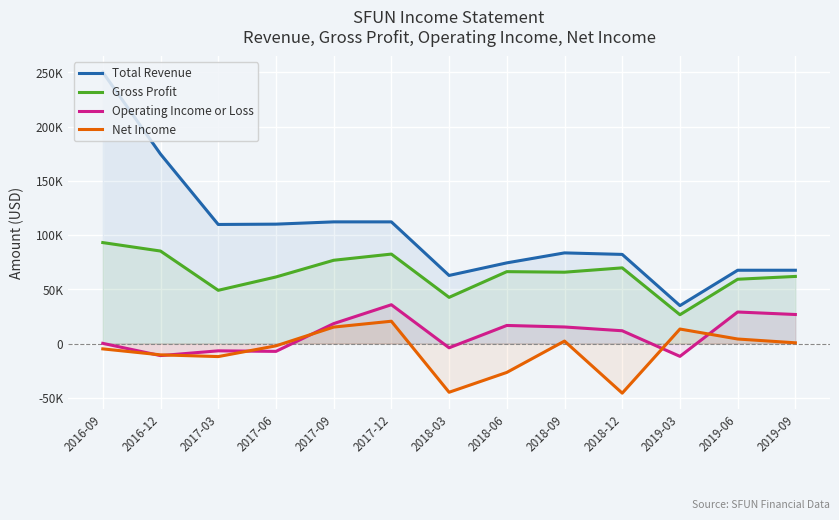

True or false: Net Income and Total Revenue cross at least once.

False